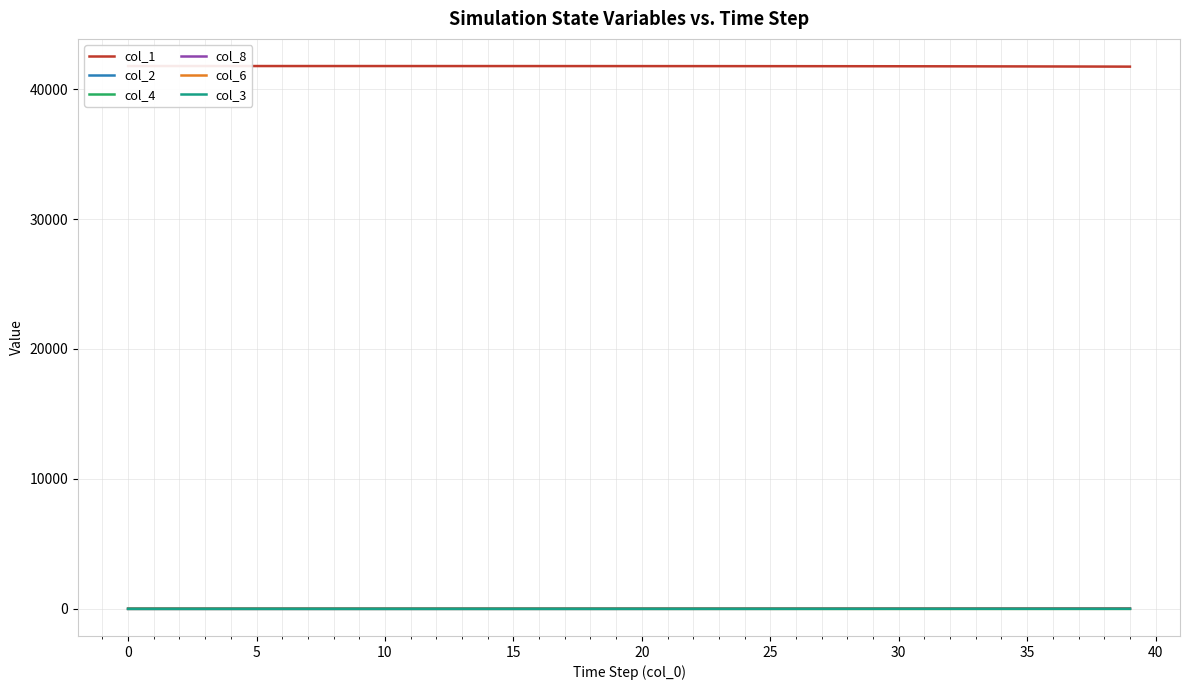

How many times do col_6 and col_3 cross each other?

1